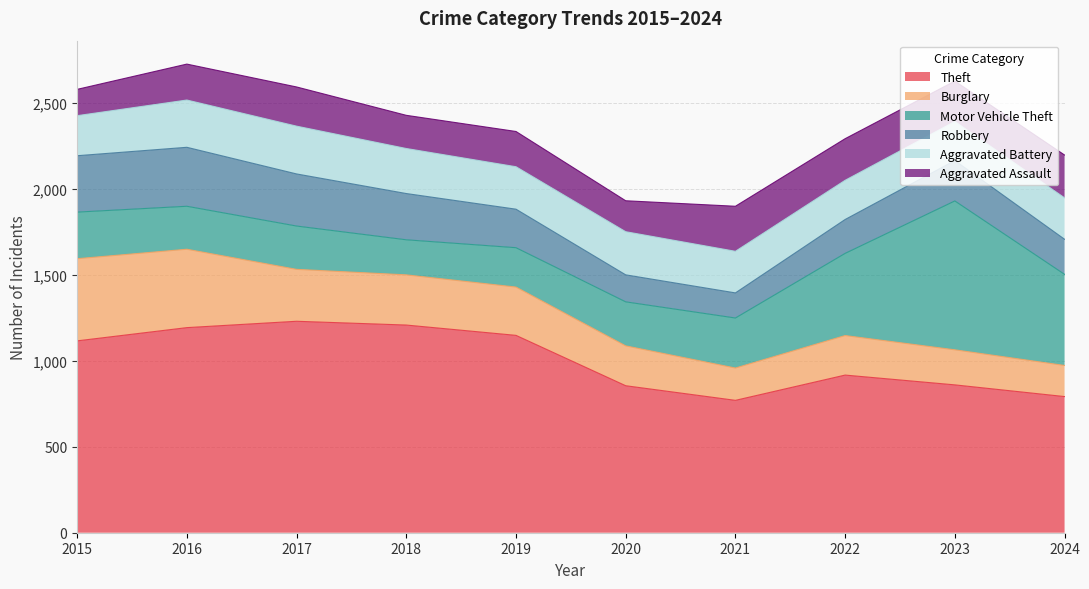

In Robbery, how many points are higher than both neighbors (excluding endpoints)?

2